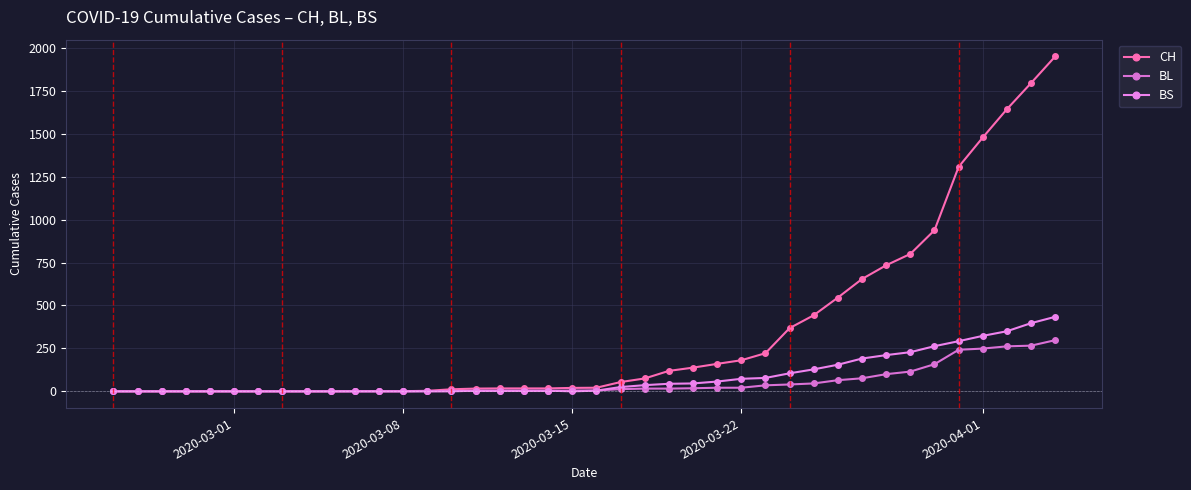

How many lines are shown in the chart?

3